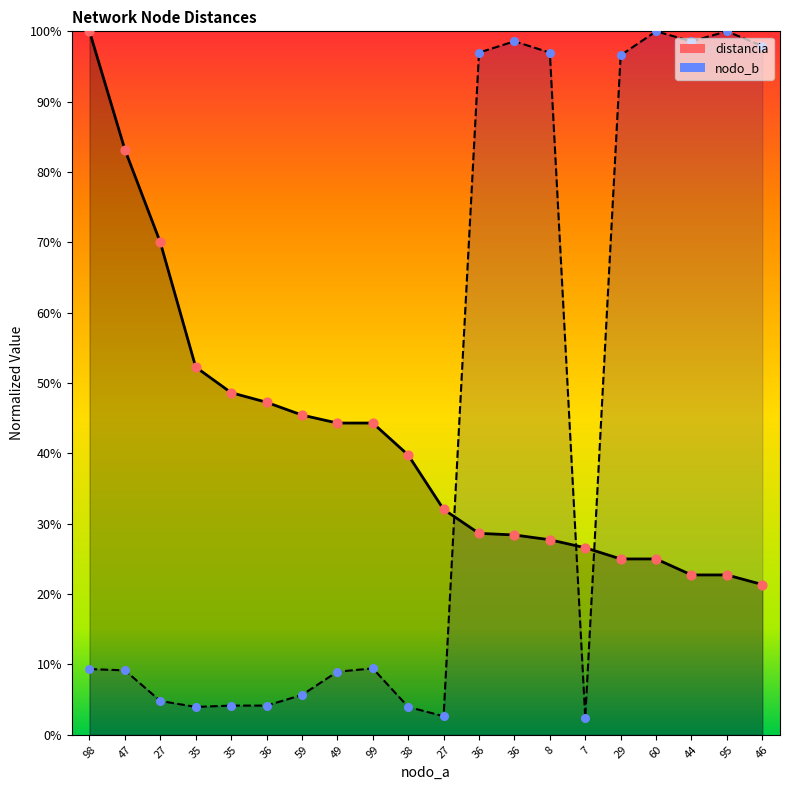

Which series has the largest total across all categories?

nodo_b